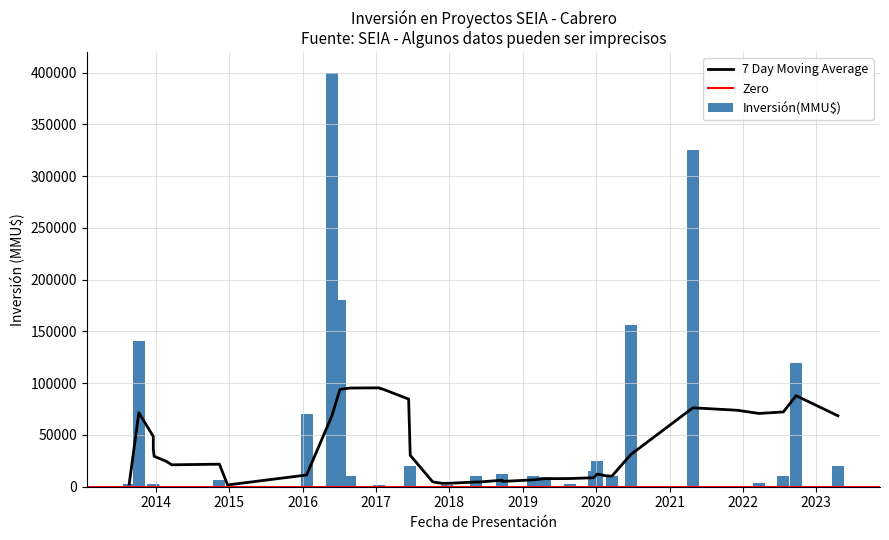

What is the average value?

39527